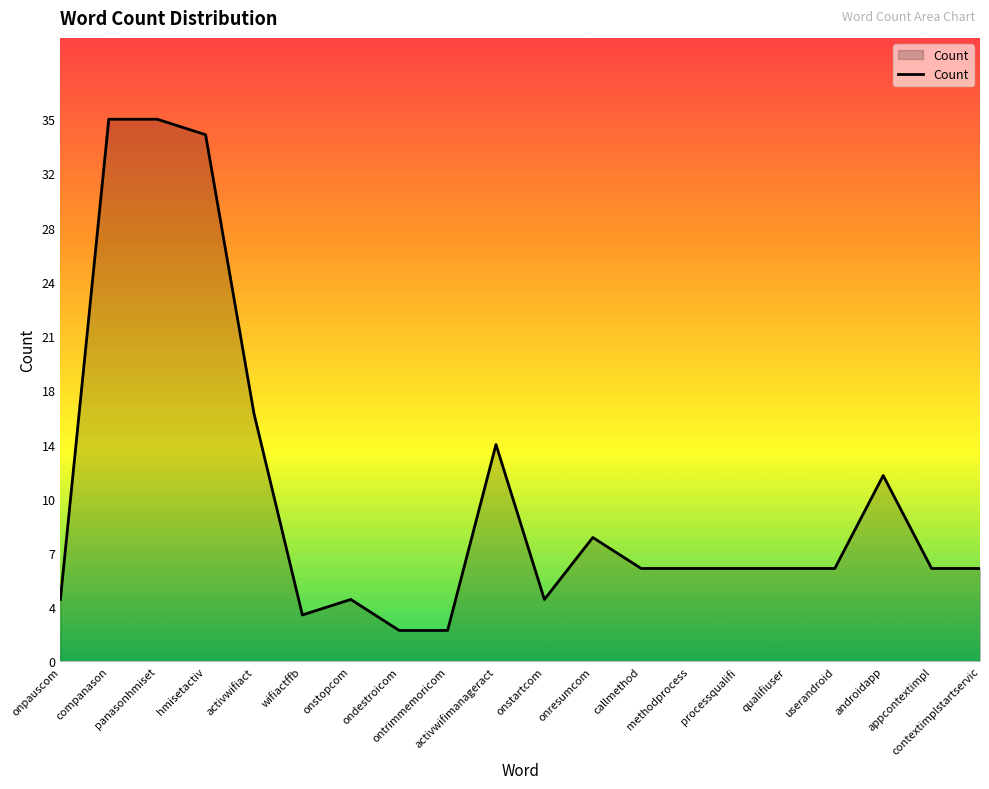

Does the chart have visible grid lines?

No